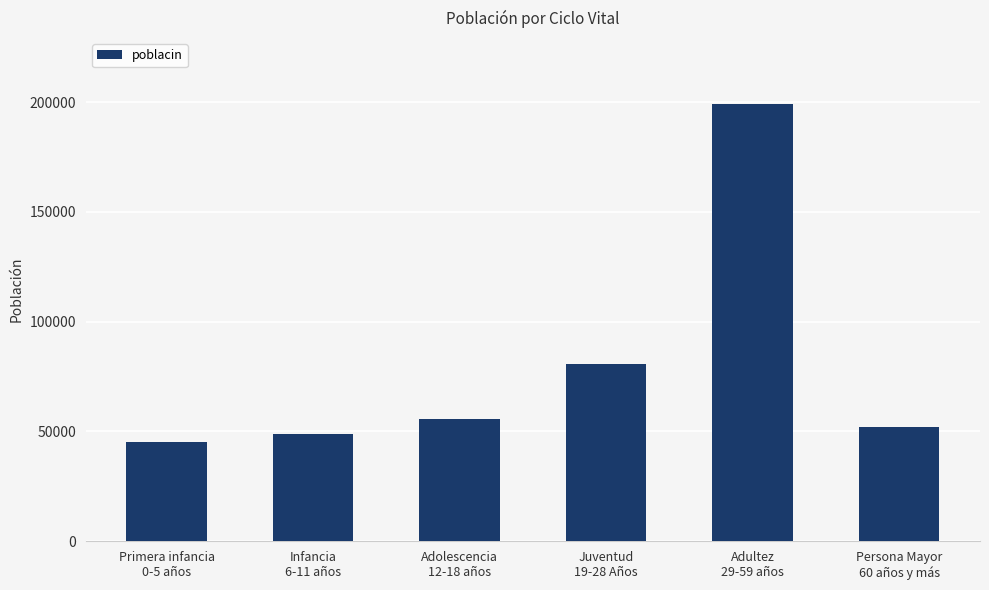

List the labels in order of value, smallest first.

Primera infancia
0-5 años, Infancia
6-11 años, Persona Mayor
60 años y más, Adolescencia
12-18 años, Juventud
19-28 Años, Adultez
29-59 años